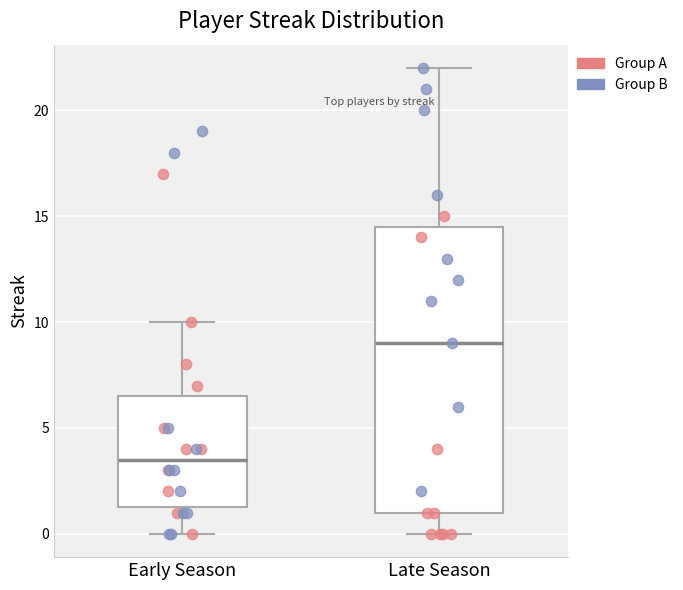

Reading left to right, transcribe this box plot: for each box, give where its median line is, the range the box spans, and where its two whiskers end, as read against the y-axis. The values are not printed on the chart, so give them approximately, as read against the axis.

Early Season: median 3.5, box 1.5 to 6.5, whiskers 0.0 to 10.0
Late Season: median 9.0, box 1.0 to 14.5, whiskers 0.0 to 22.0